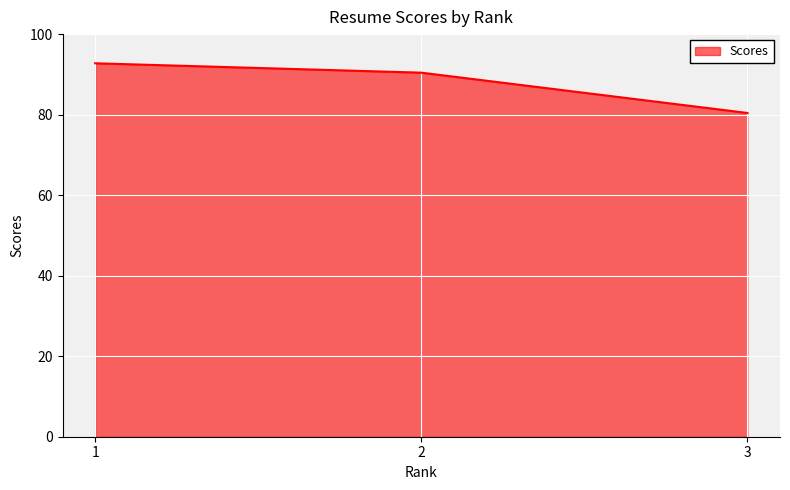

What is the average value?

87.9